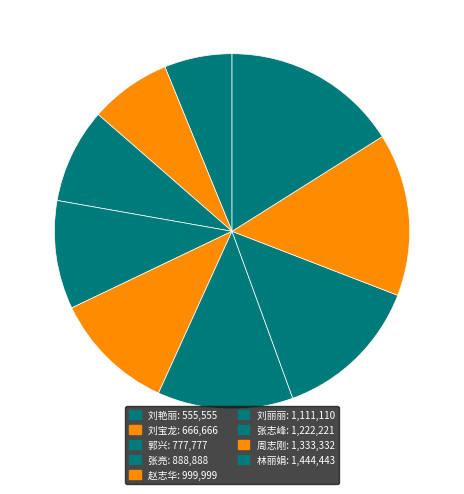

What is the ratio of the value at 刘艳丽 to the value at 林丽娟?

0.4